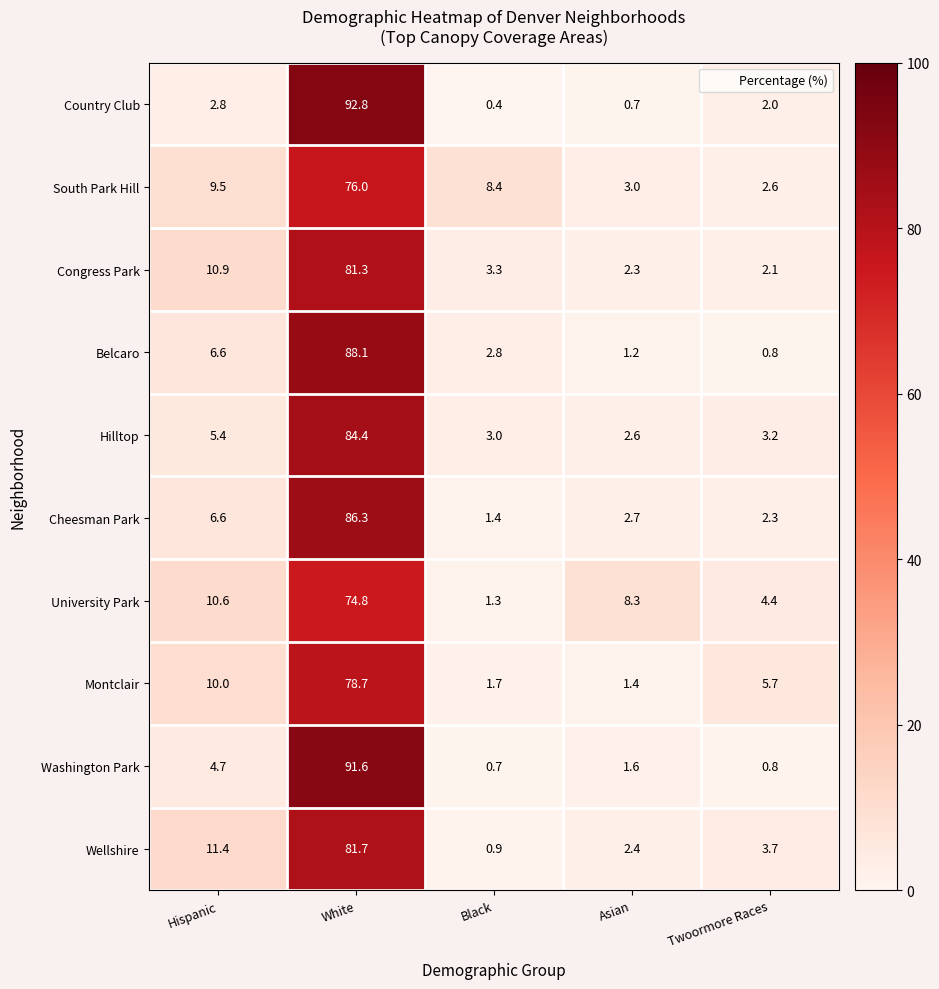

Rank the series by their maximum value, from lowest to highest.

University Park, South Park Hill, Montclair, Congress Park, Wellshire, Hilltop, Cheesman Park, Belcaro, Washington Park, Country Club